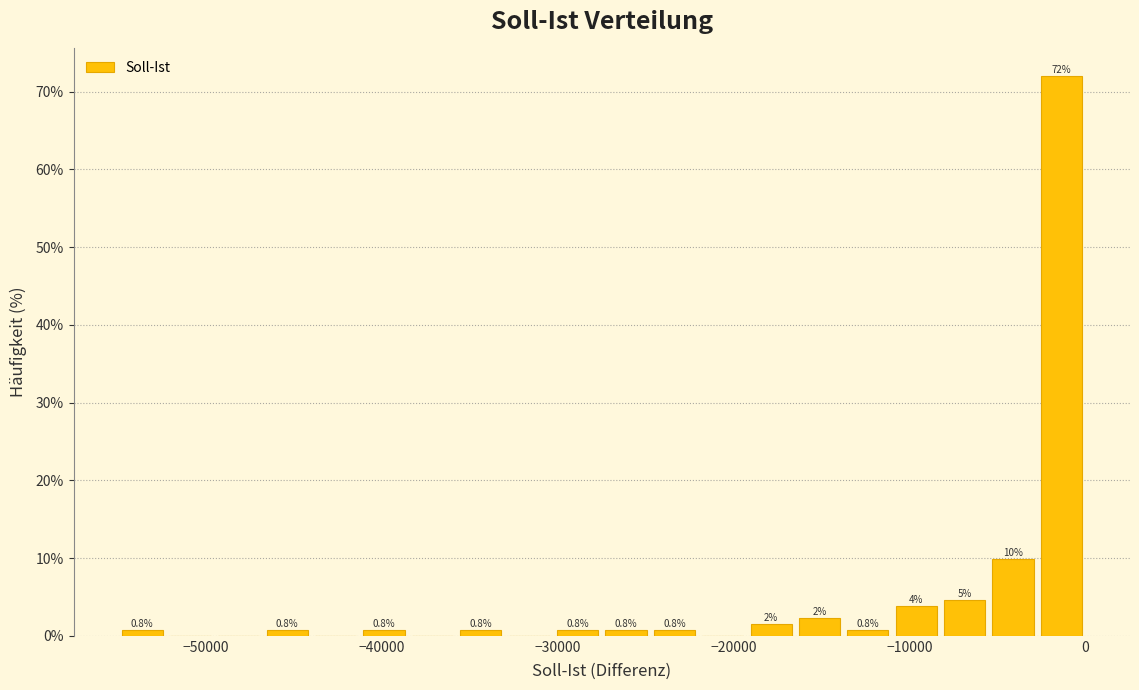

Read against the x-axis, roughly where is the centre of the tallest bar?

-1000